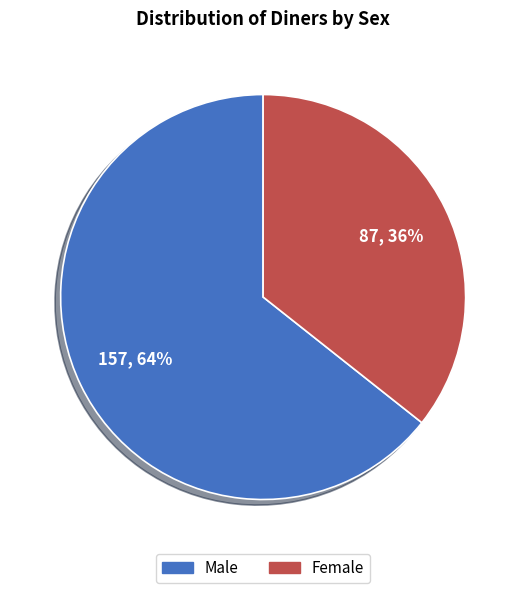

Count the number of slices in the pie.

2